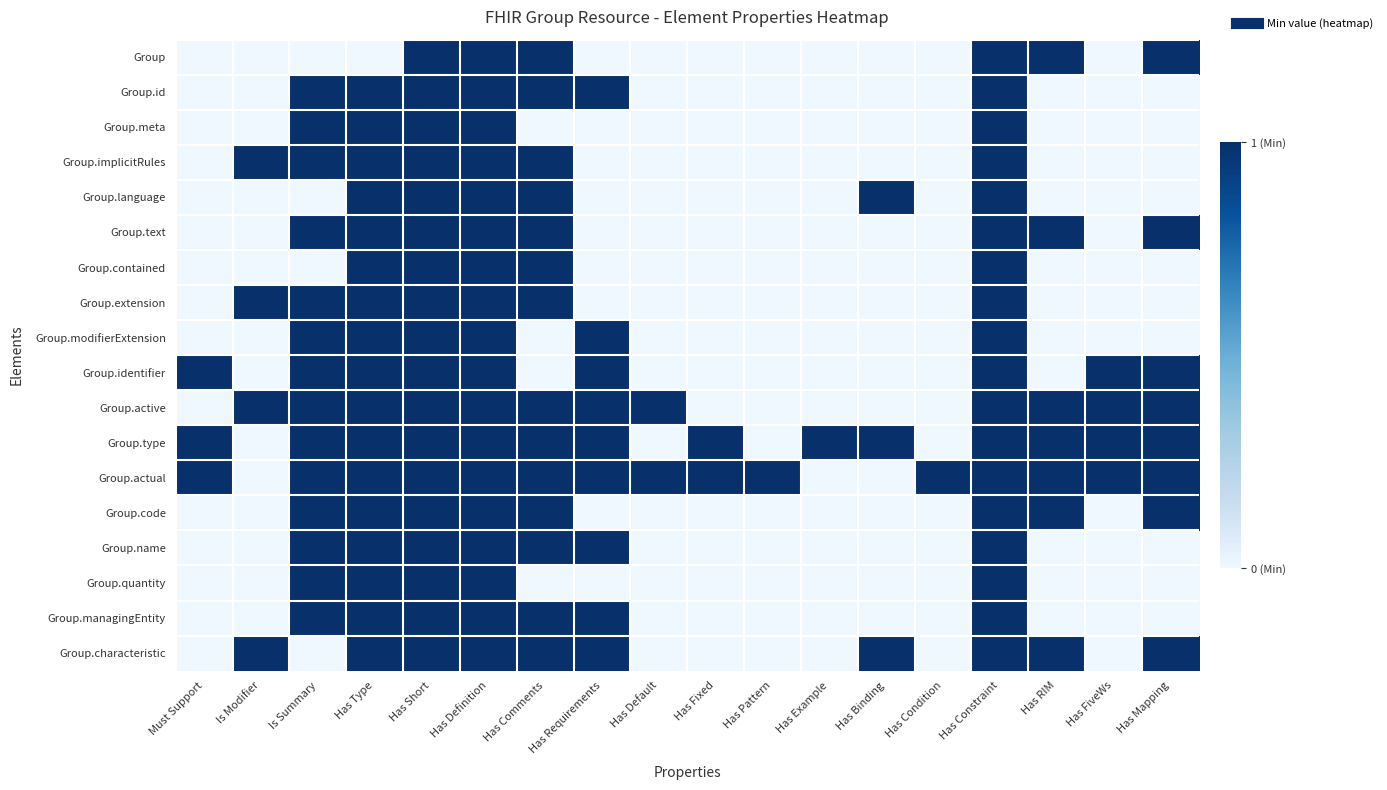

At which category is the sum across all series the highest?

Has Short